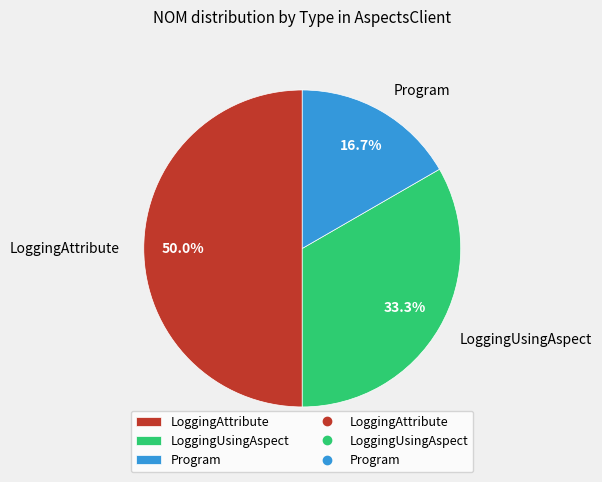

Rank the categories by value from lowest to highest.

Program, LoggingUsingAspect, LoggingAttribute